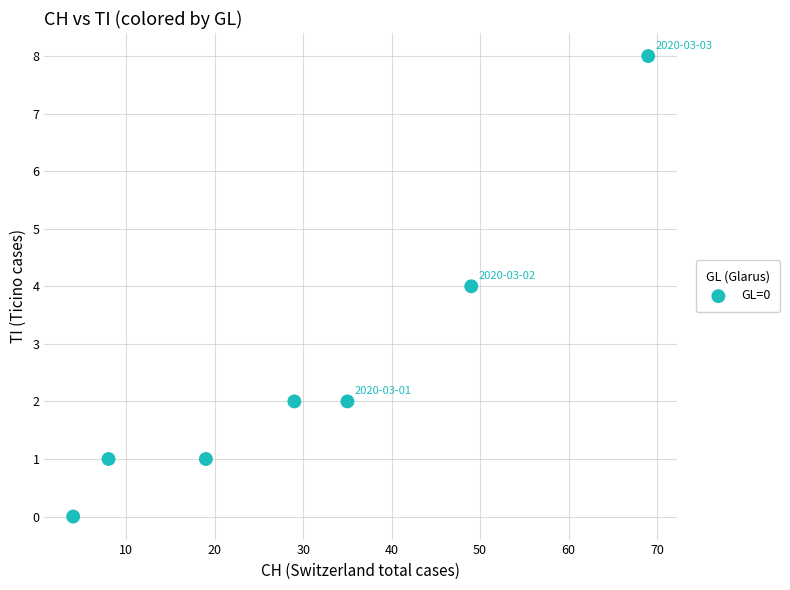

What is the average Y value?

3